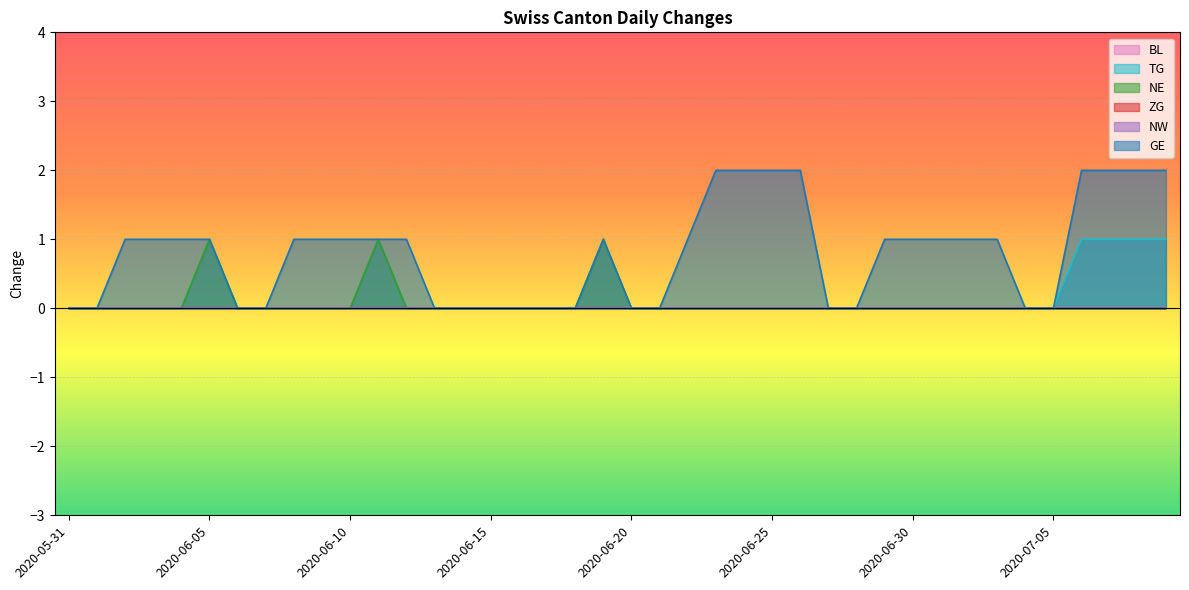

The value of NE at 2020-07-06 is 0. True or false?

True